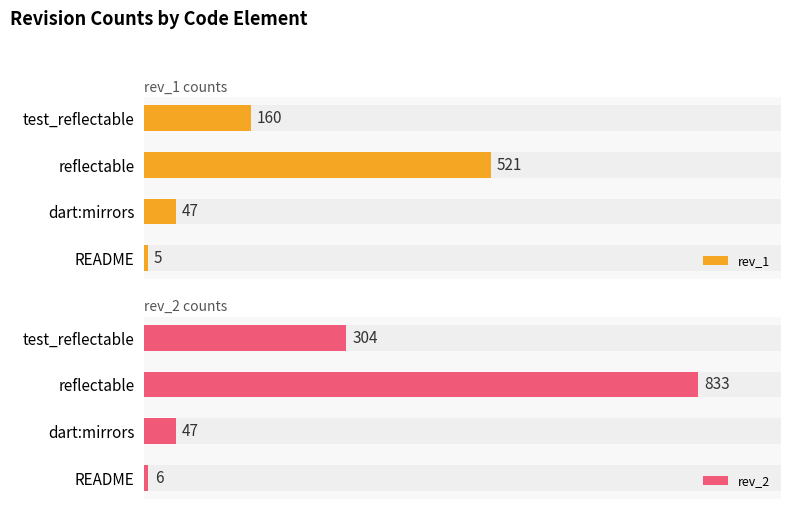

How many data points in rev_1 are less than 160?

2